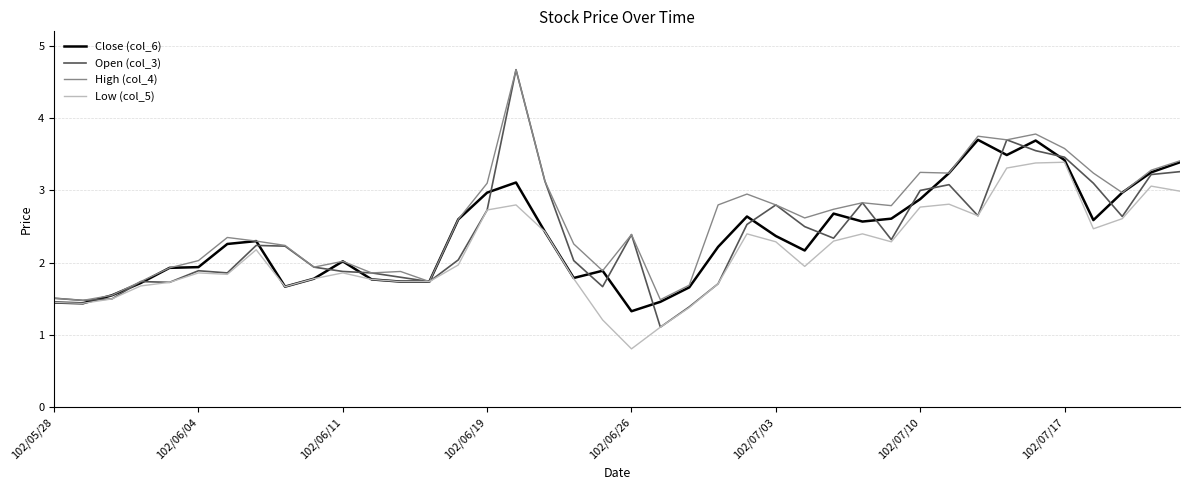

What is the minimum value shown in the chart?

0.8